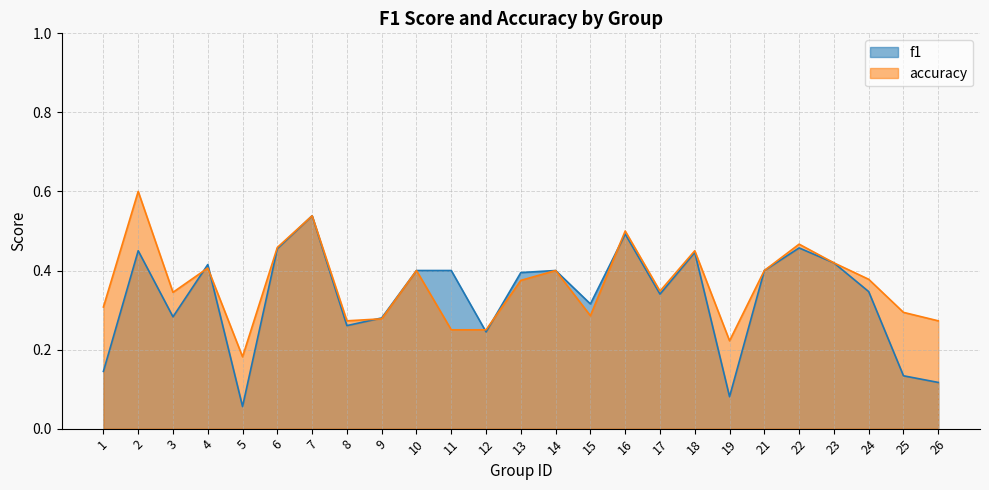

True or false: f1 has more than 2 interior local peaks.

True